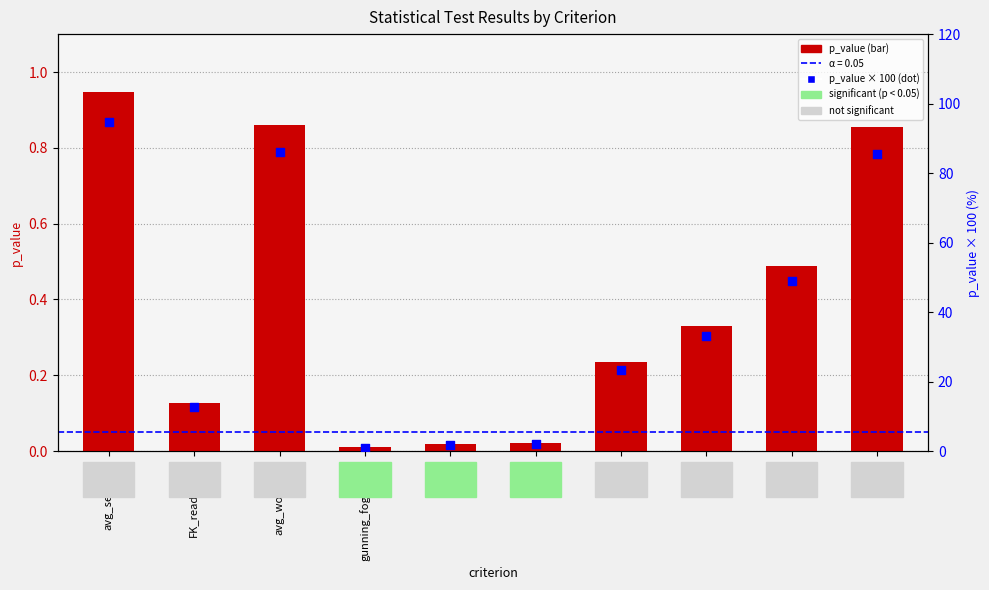

Is the value of p_value × 100 at ttr greater than the value of p_value at avg_word_len?

Yes